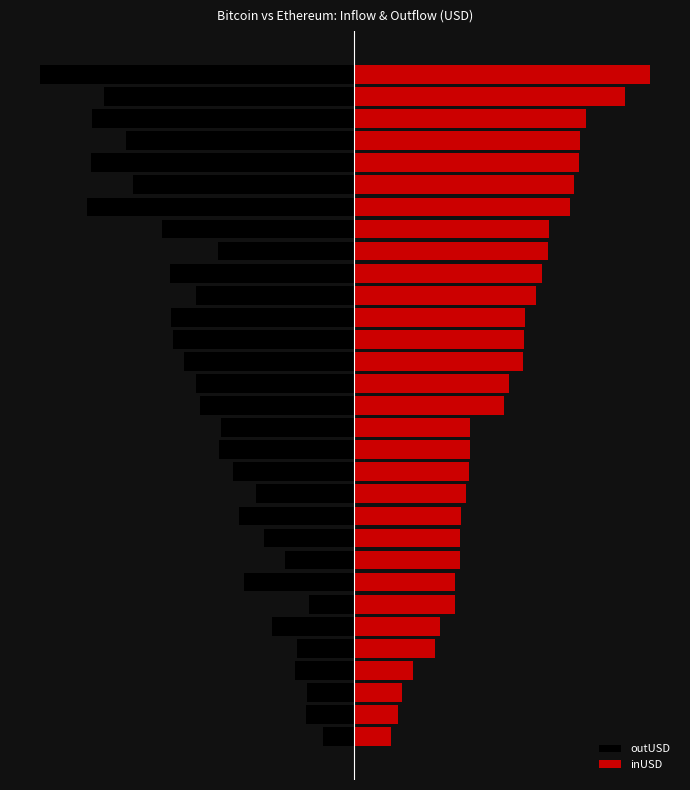

What is the maximum value shown in the chart?

6.7